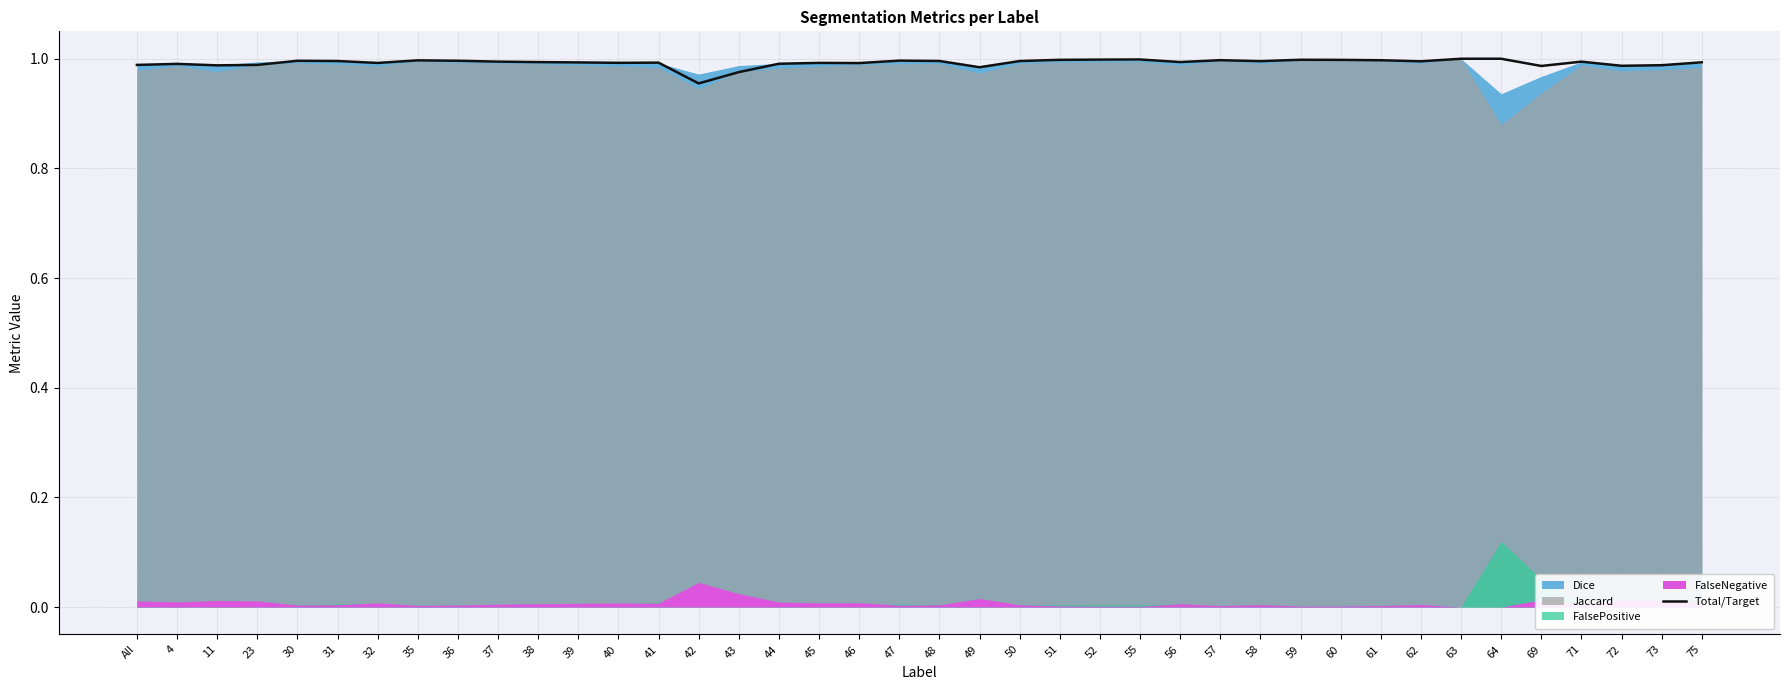

Reading left to right, extract all data points from this chart.

All=1.0	4=1.0	11=1.0	23=1.0	30=1.0	31=1.0	32=1.0	35=1.0	36=1.0	37=1.0	38=1.0	39=1.0	40=1.0	41=1.0	42=1.0	43=1.0	44=1.0	45=1.0	46=1.0	47=1.0	48=1.0	49=1.0	50=1.0	51=1.0	52=1.0	55=1.0	56=1.0	57=1.0	58=1.0	59=1.0	60=1.0	61=1.0	62=1.0	63=1.0	64=1.0	69=1.0	71=1.0	72=1.0	73=1.0	75=1.0